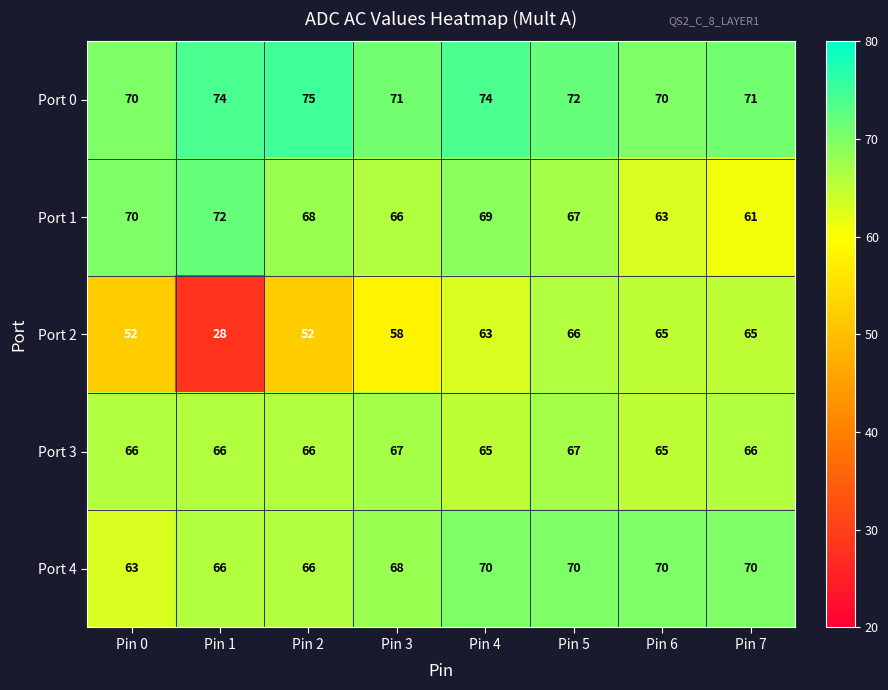

True or false: Port 2 has a value of 65 at Pin 7.

True